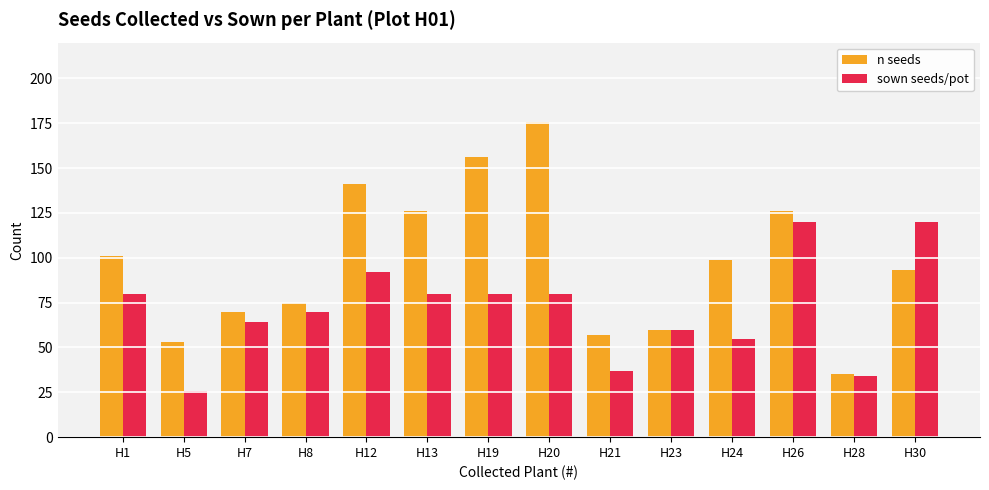

Where is sown seeds/pot nearest to the value 73?

H8